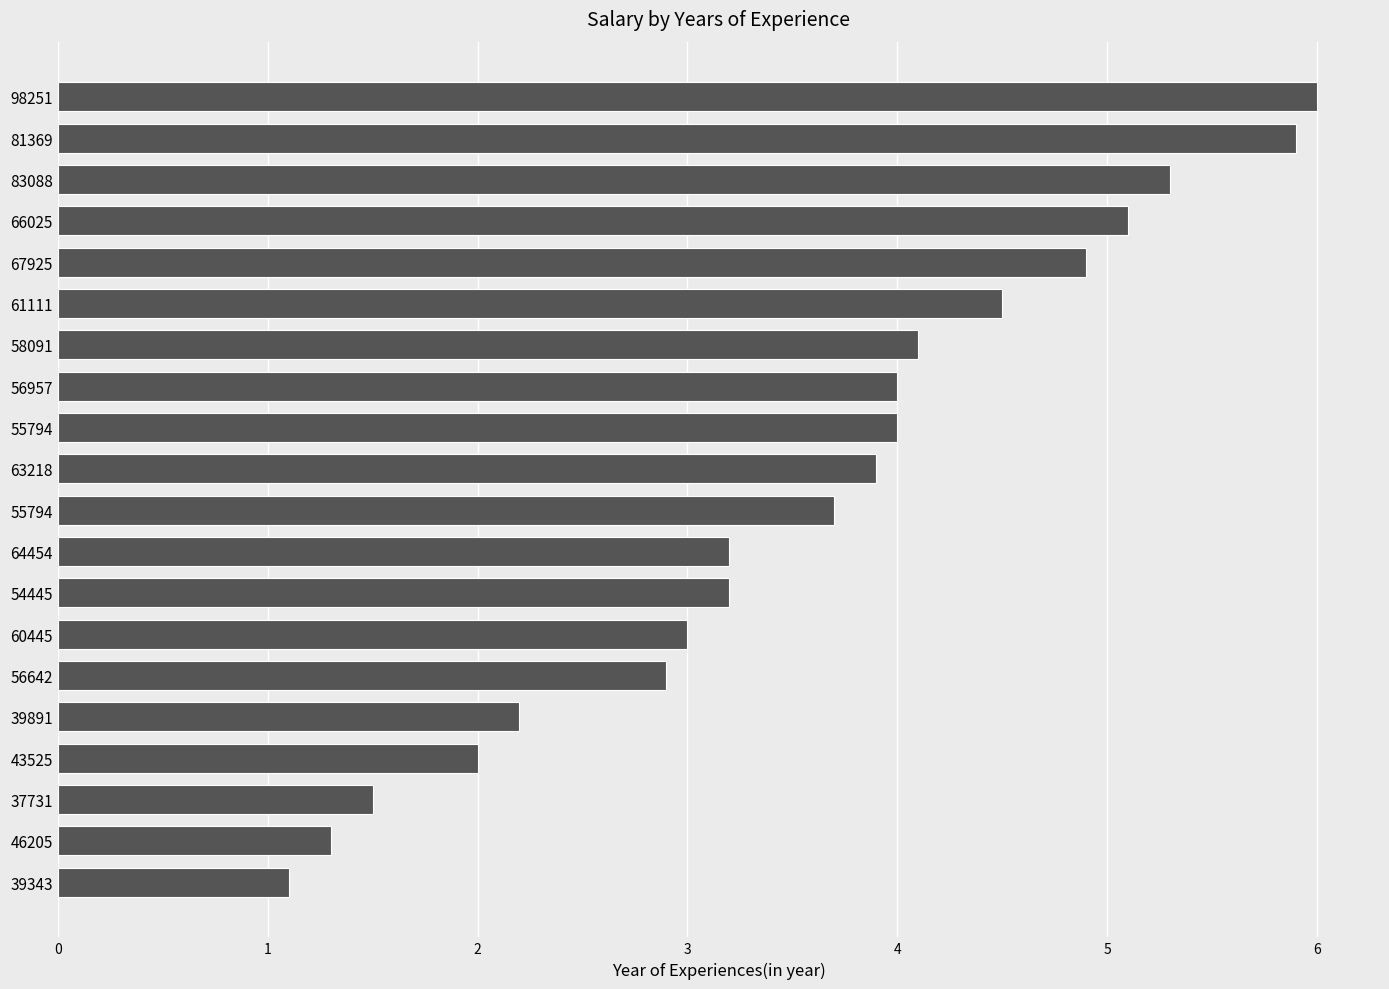

Does the chart contain stacked bars?

No